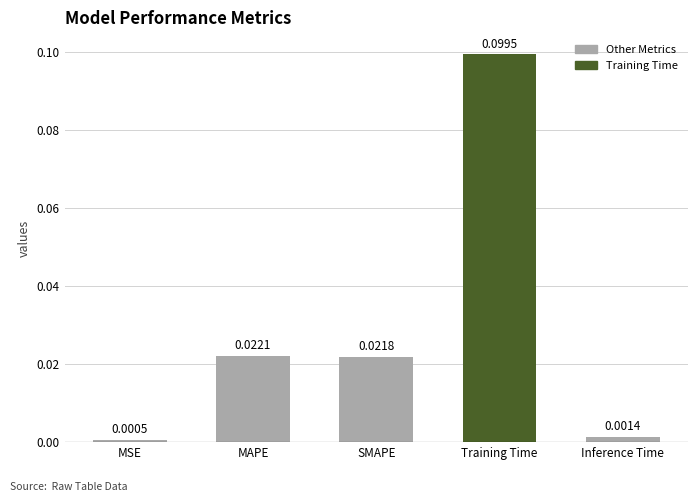

What is the label of the 4th bar from the right?

MAPE